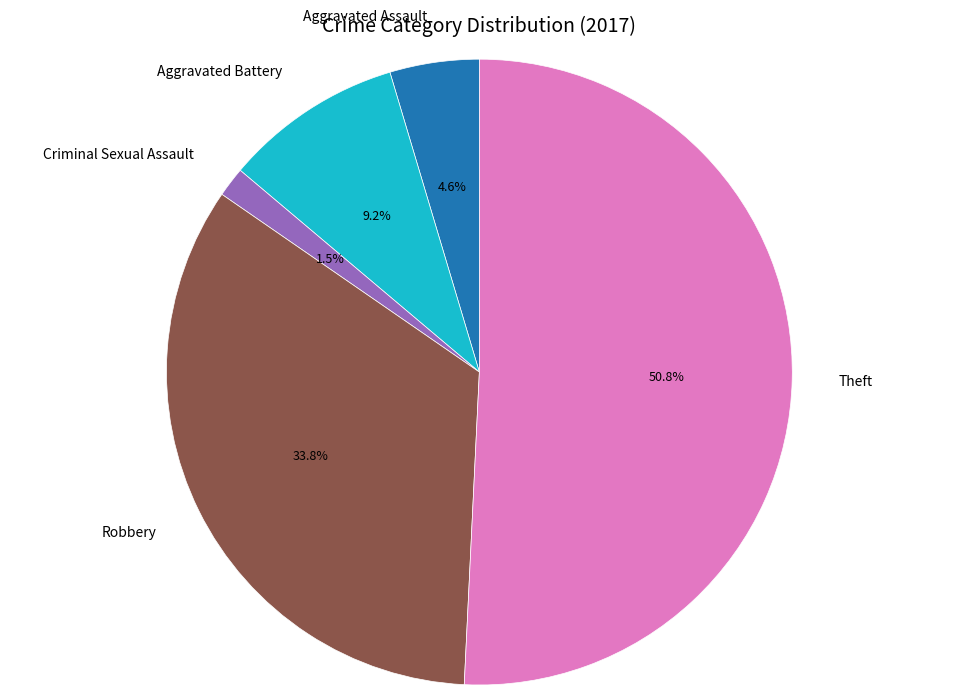

Is there any slice that represents more than half of the pie?

Yes